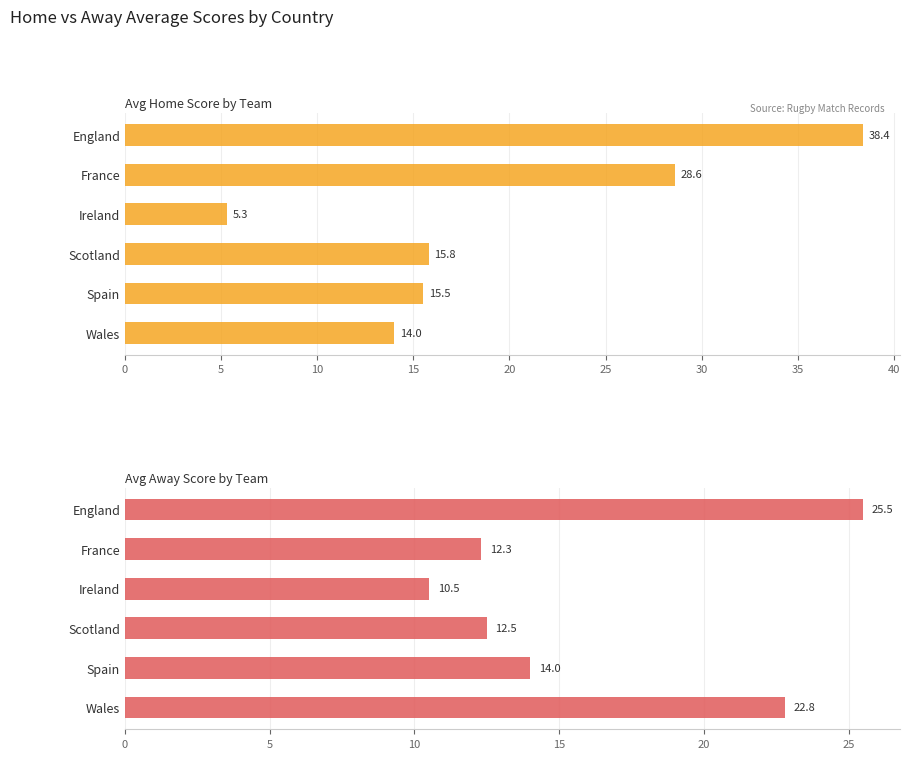

At France, list the series in order from smallest to largest.

Avg Away Score, Avg Home Score